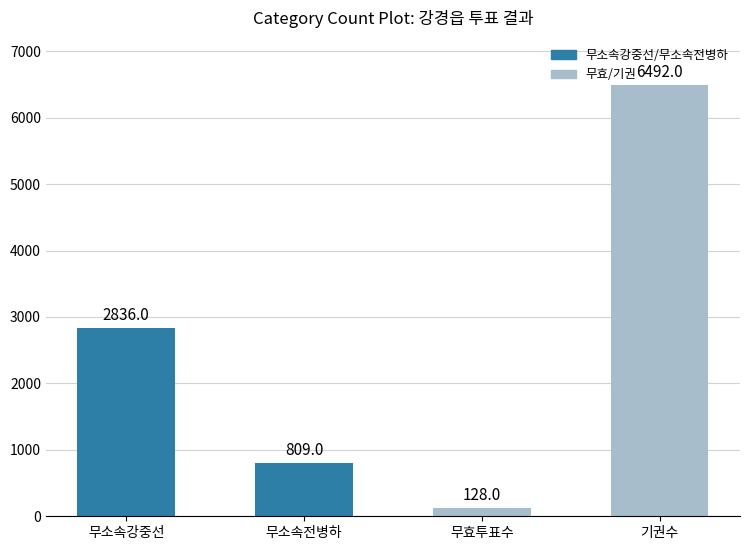

What is the difference between the values at 기권수 and 무소속강중선?

3656